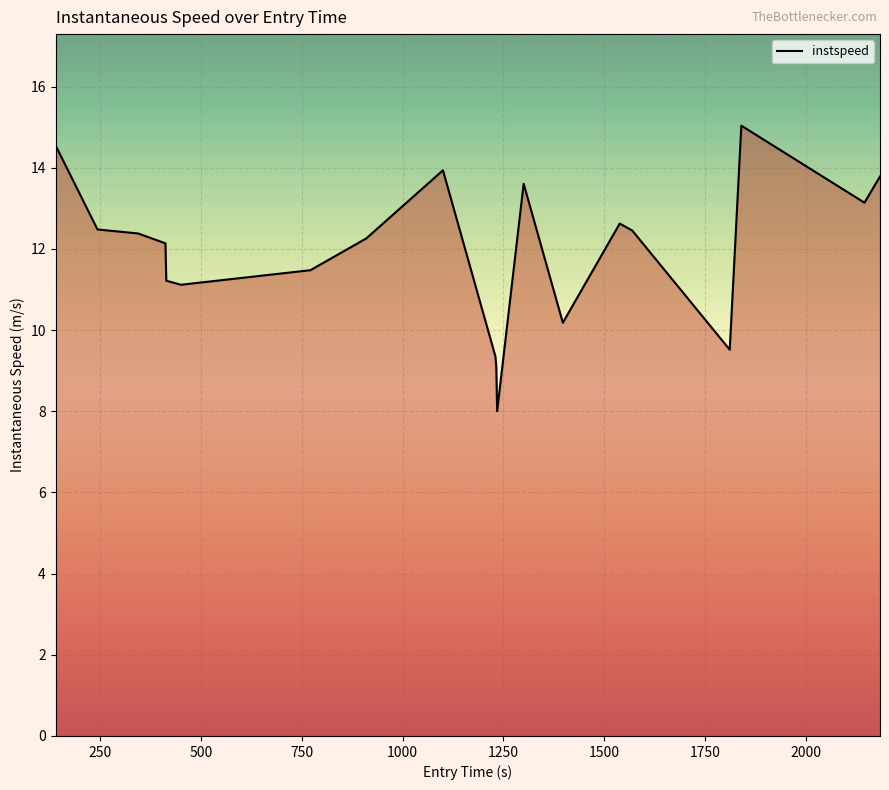

What is the greatest value displayed?

15.0